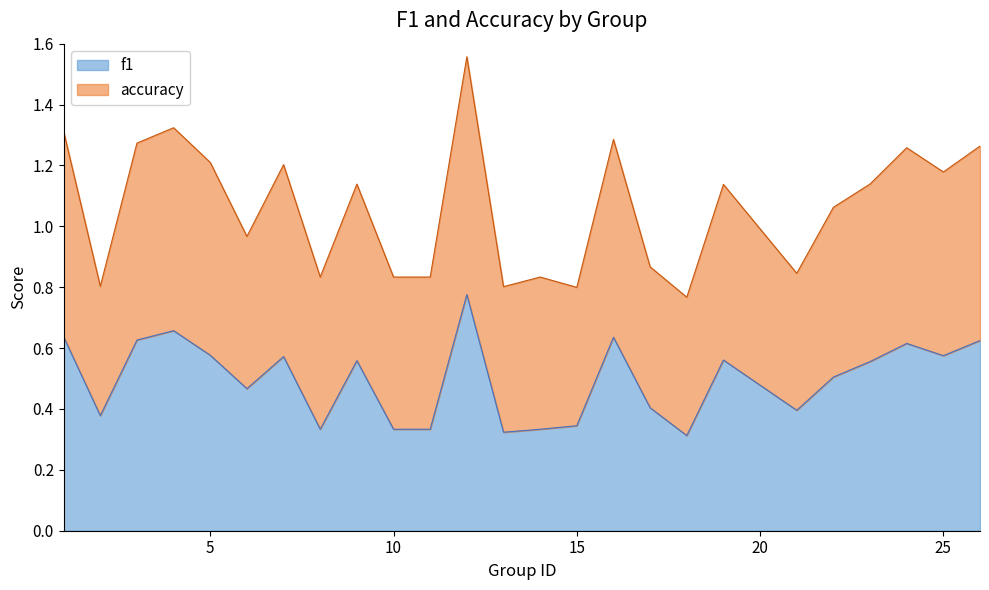

Is it true that the value at 22 is 0.8?

False